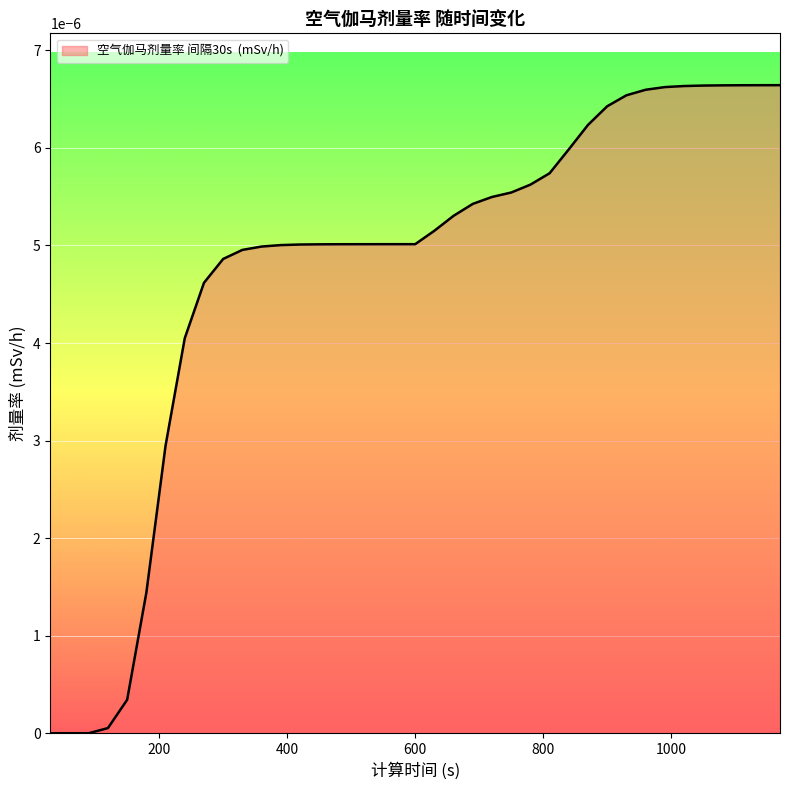

Does the chart display data point markers on the line(s)?

No